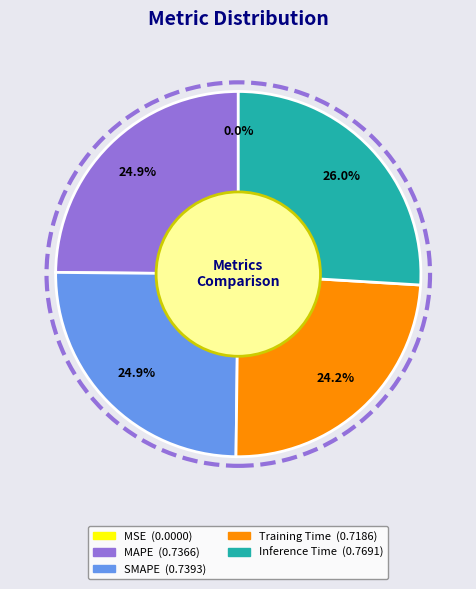

Which category has the biggest portion of the pie?

Inference Time